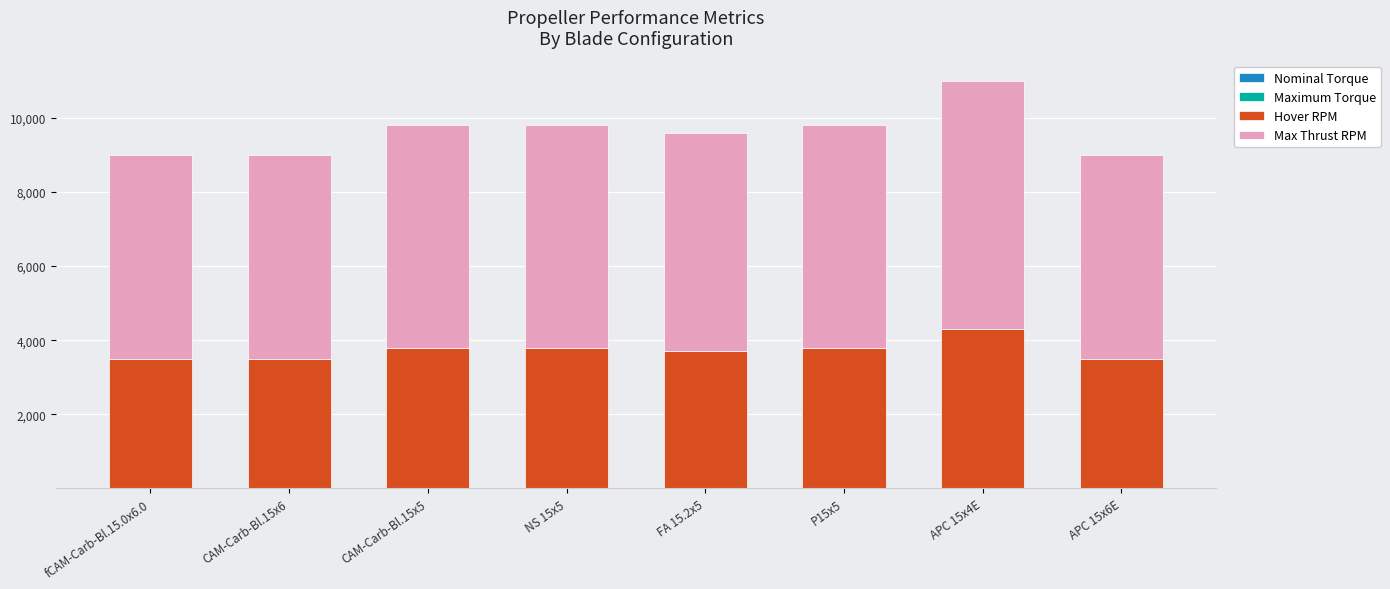

At which category is the sum across all series the highest?

APC 15x4E